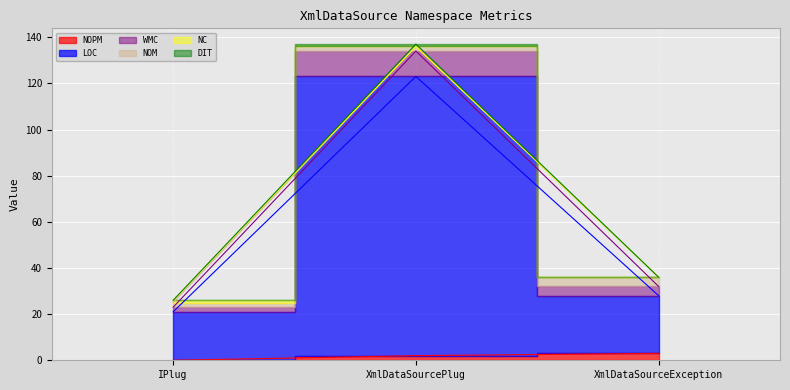

How many categories are shown in the chart?

3